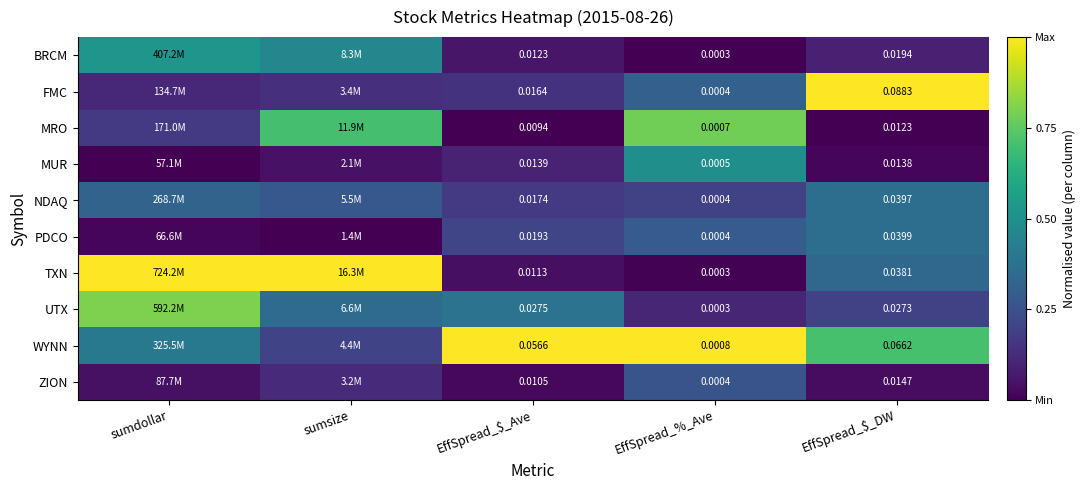

Is the value of BRCM at EffSpread_%_Ave greater than the value of FMC at EffSpread_%_Ave?

No